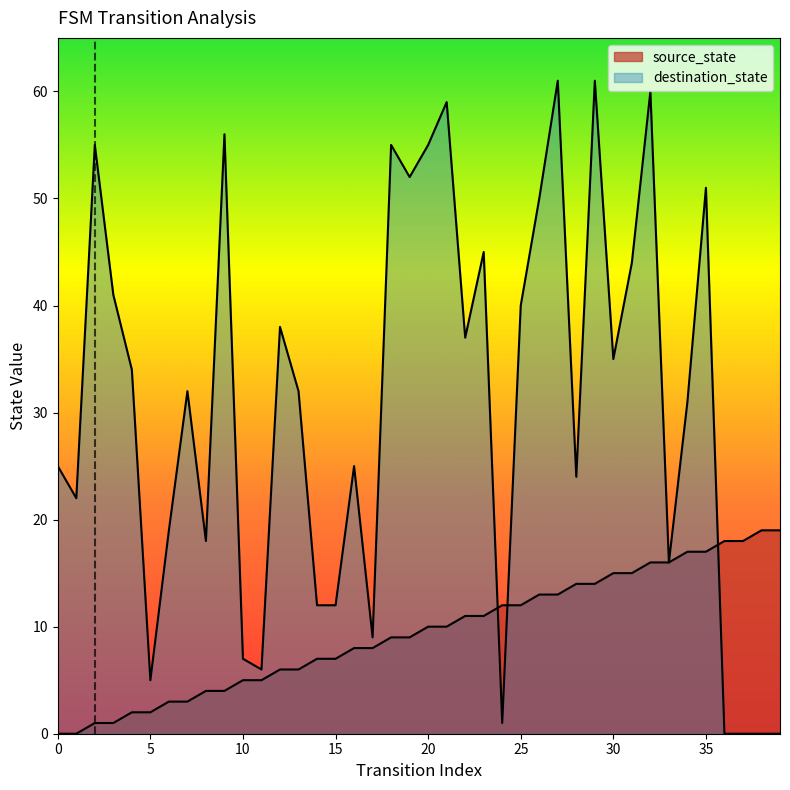

What is the greatest value displayed?

61